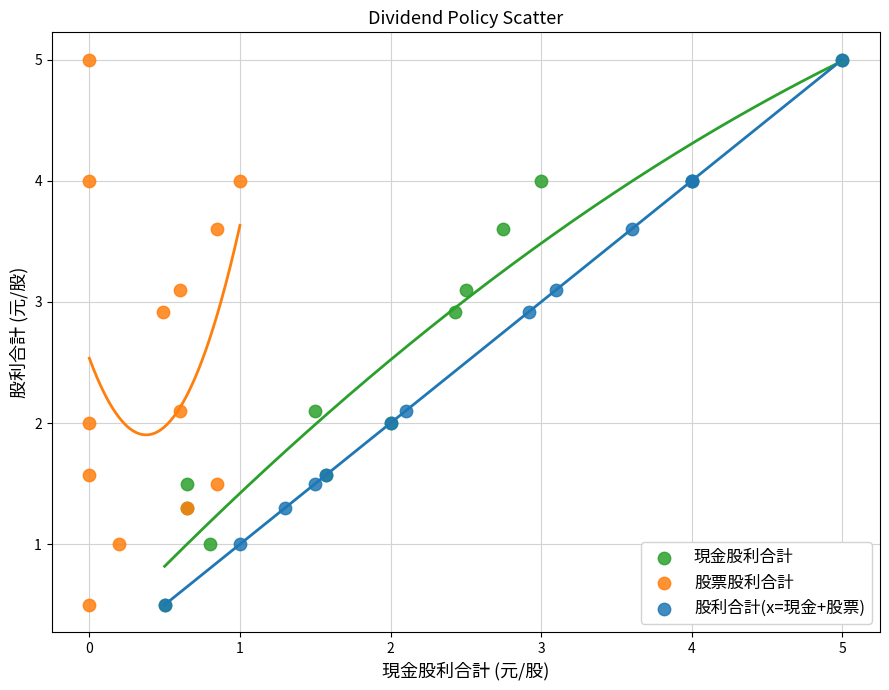

What are all the series names shown in the legend?

現金股利合計, 股票股利合計, 股利合計(x=現金+股票)